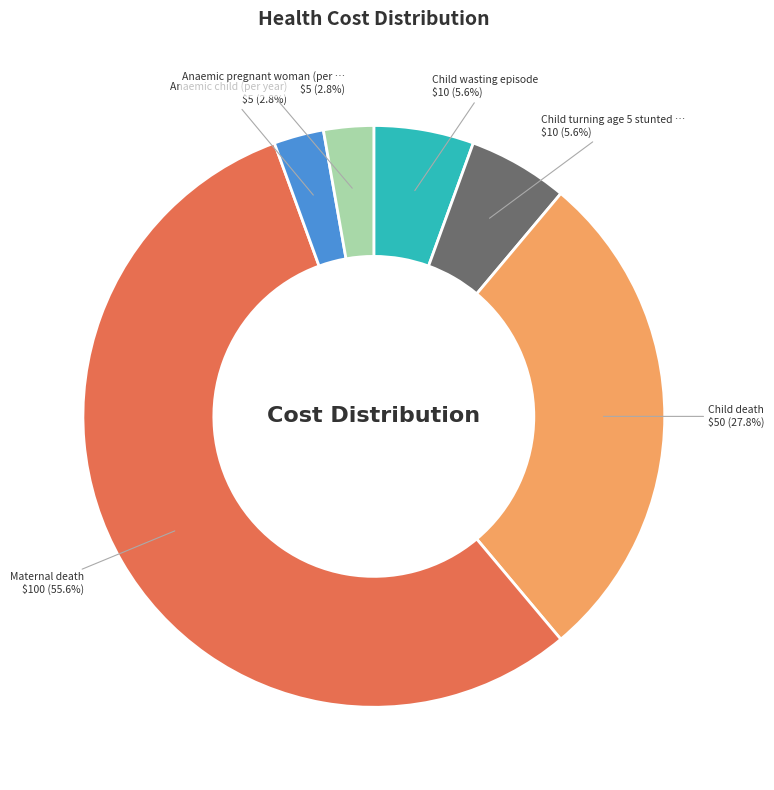

Is there any slice that represents more than half of the pie?

Yes